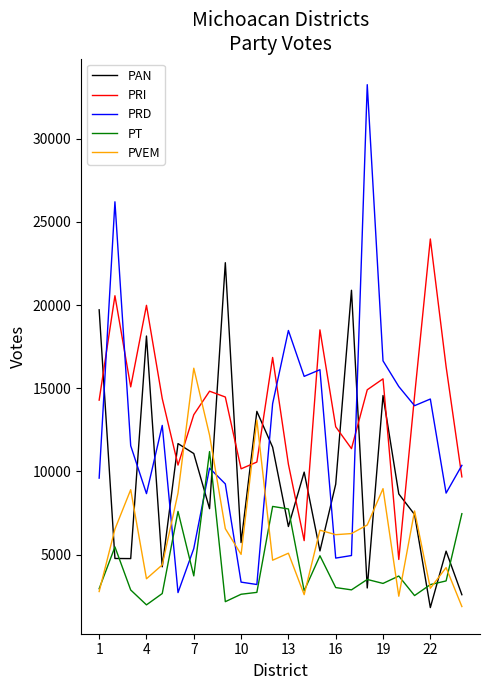

Which series has the widest spread of values?

PRD